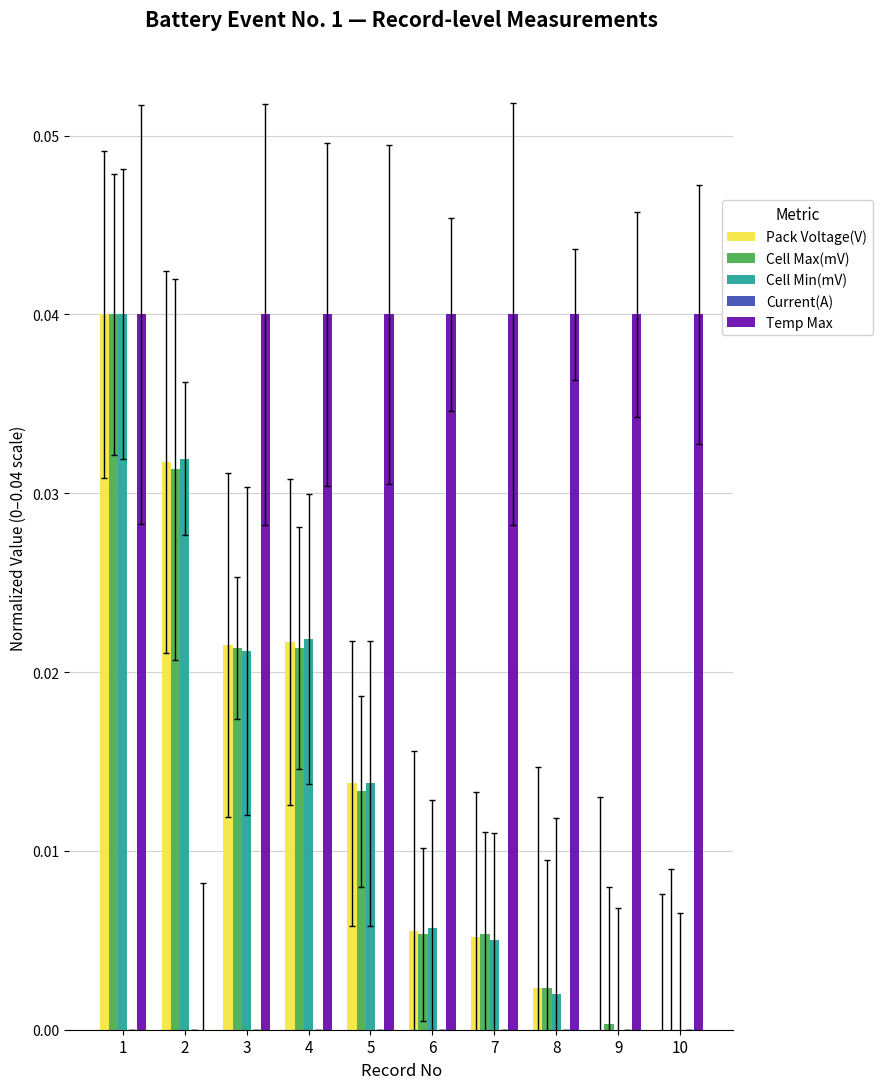

Does the chart contain any negative values?

No